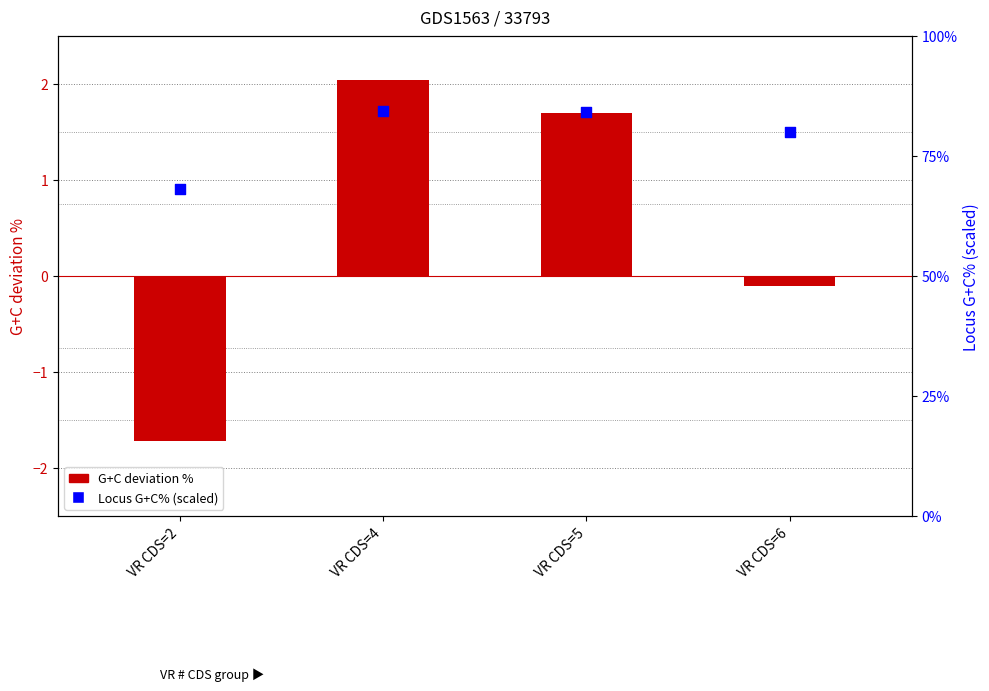

At which category is the sum across all series the highest?

VR CDS=4